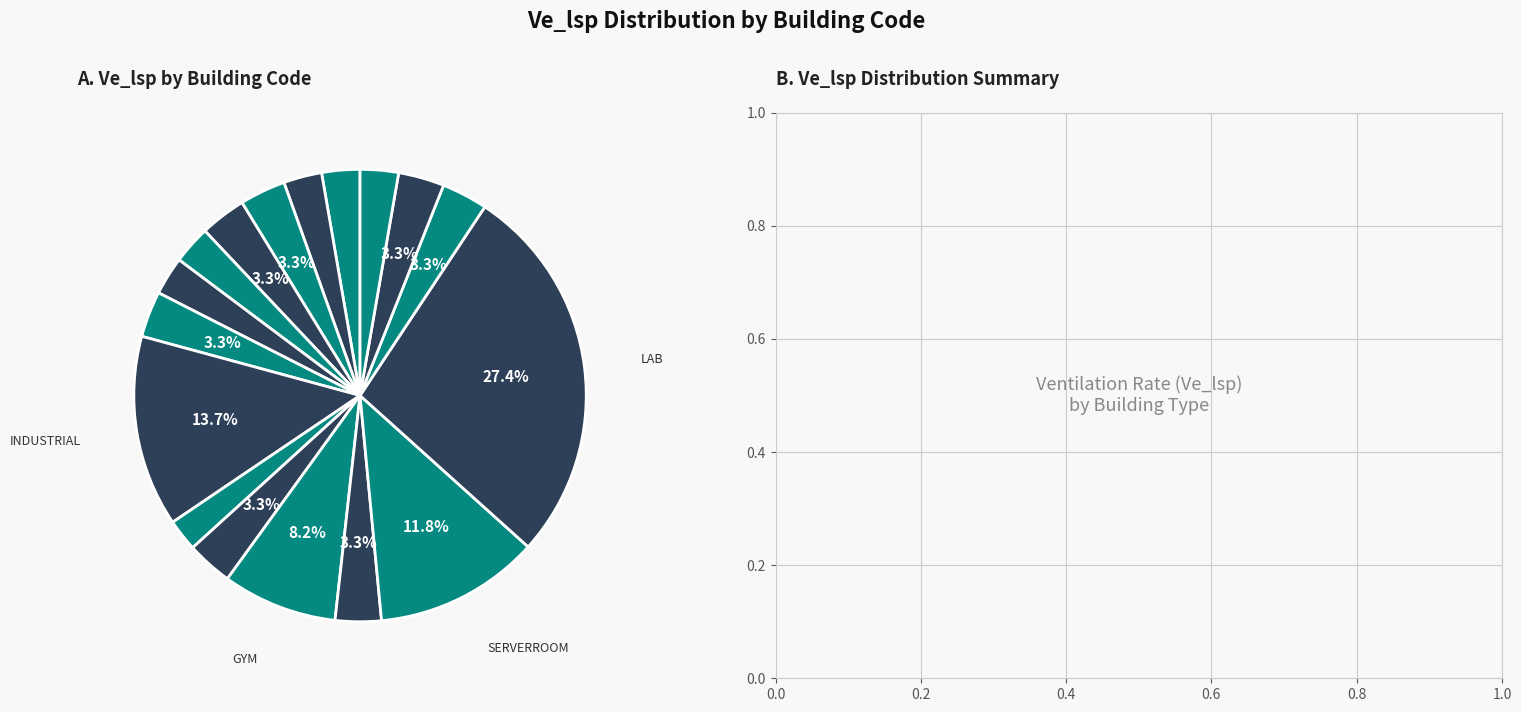

Which slice is the largest?

LAB